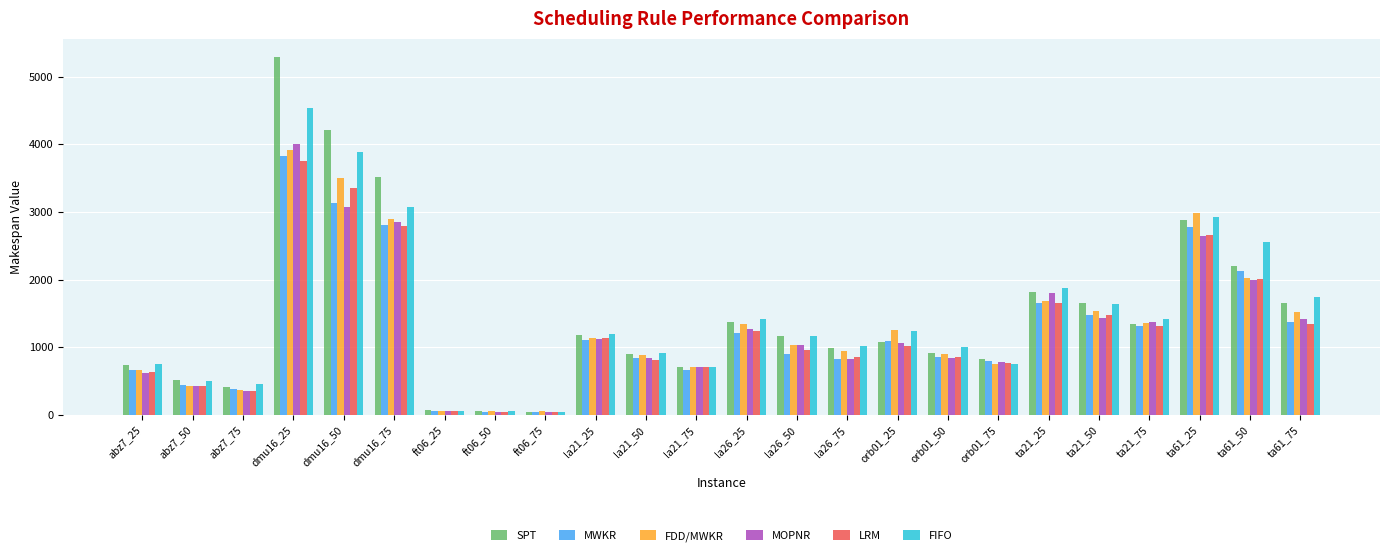

Between la26_50 and ta21_75, which series saw the biggest shift?

MWKR